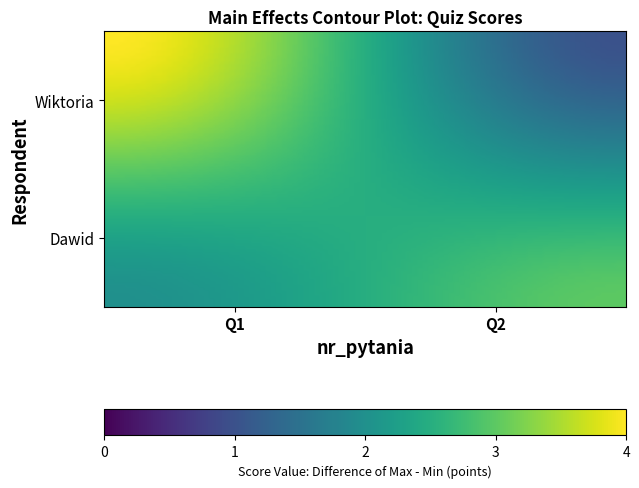

Reading left to right, transcribe all the data shown in this chart.

1: 2	3
2: 4	1